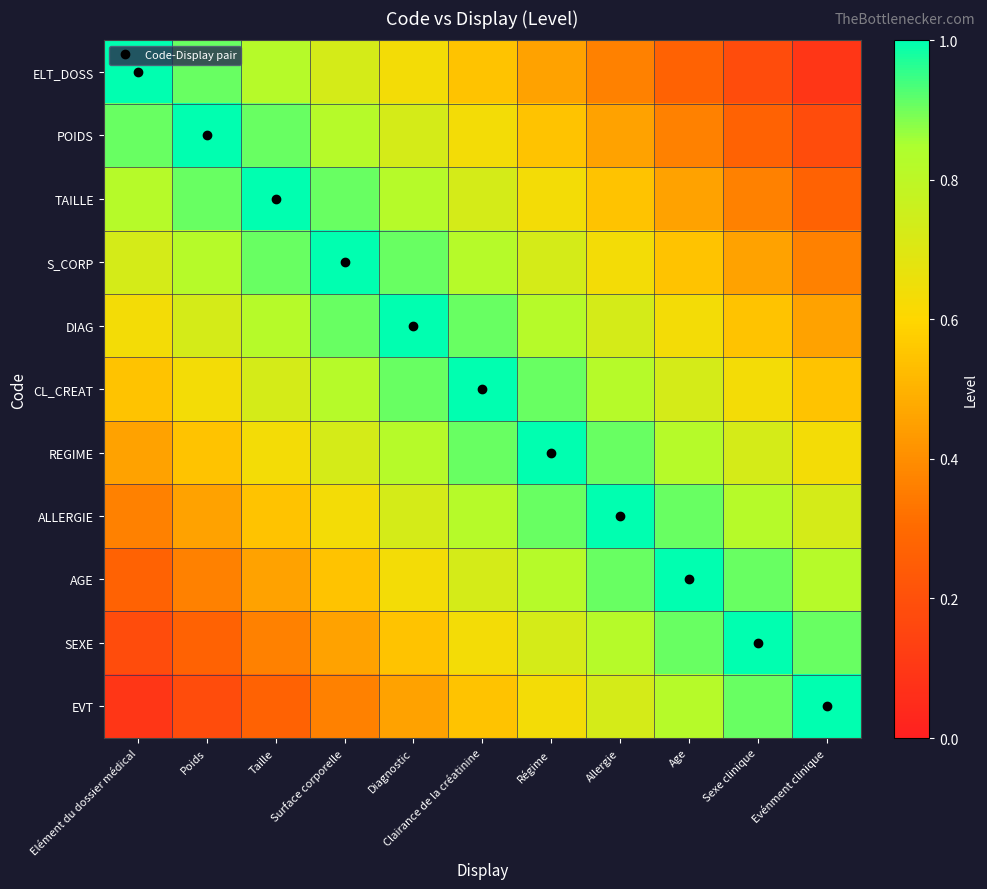

Which has a higher value, Age or Poids?

Poids